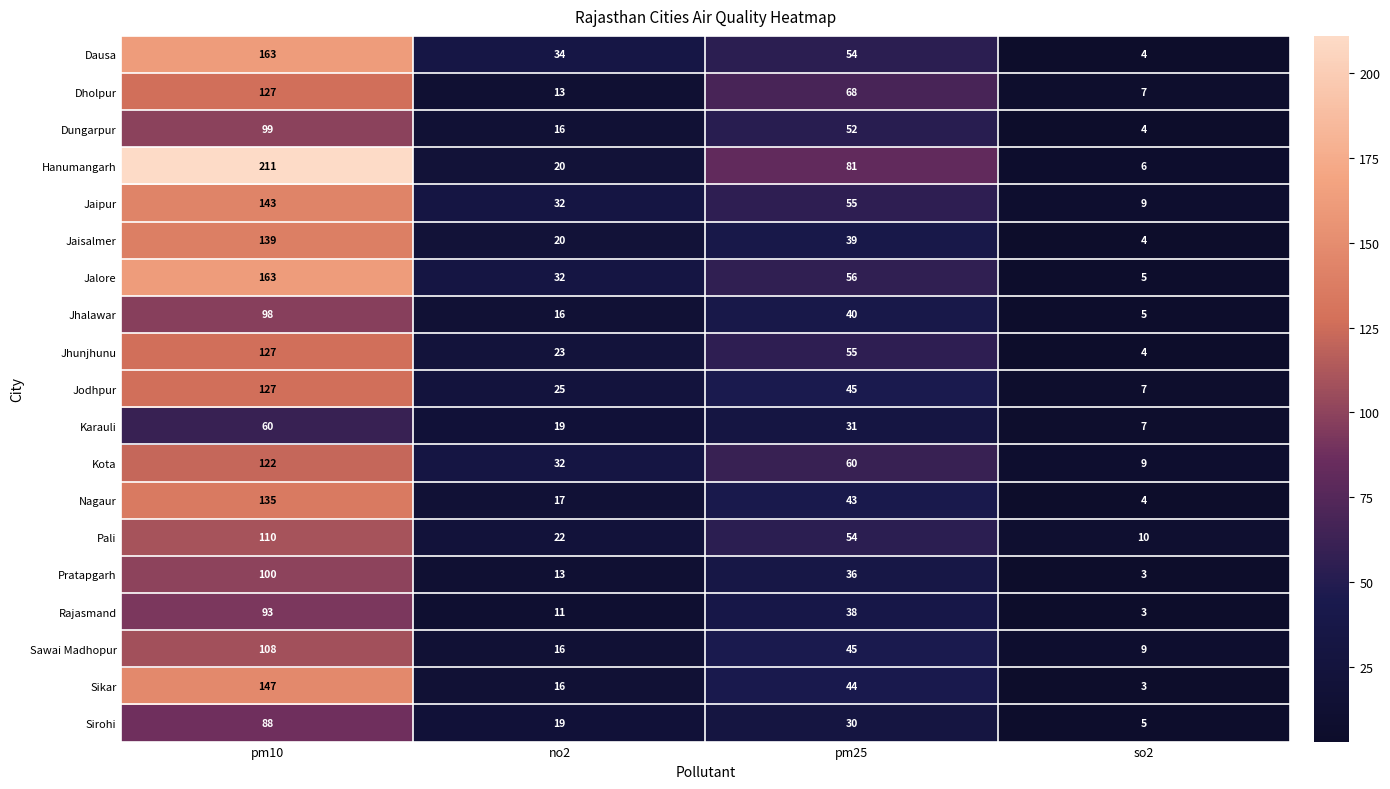

The Hanumangarh series shows 81 at pm25. True or false?

True